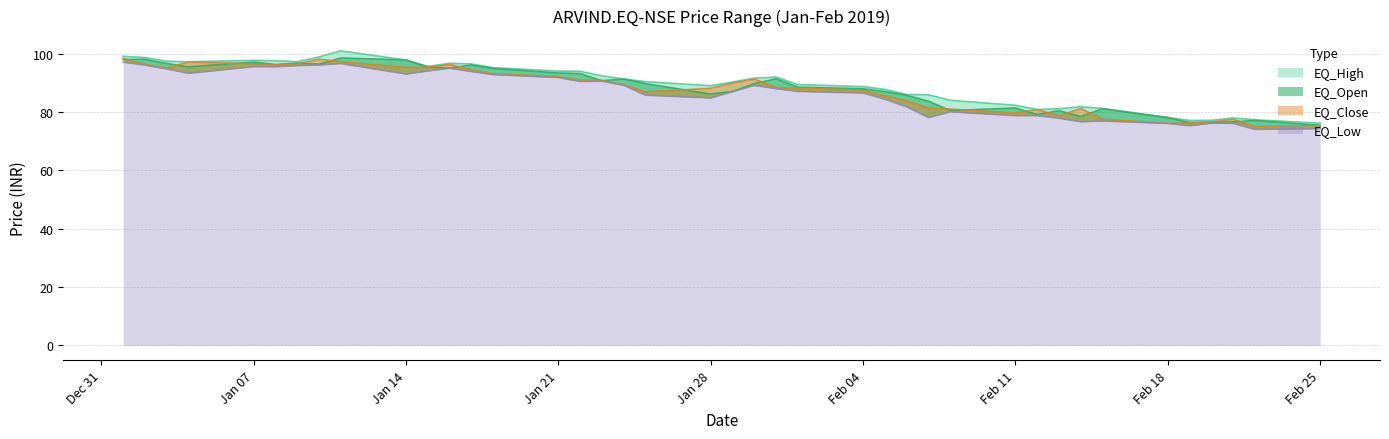

Reading right to left, list all the values displayed in this chart.

EQ_High: 76.2	77.3	78.0	77.2	77.1	78.2	81.2	81.8	81.1	80.8	82.3	84.0	85.9	86.0	87.8	88.7	89.4	92.0	91.6	90.2	89.0	90.4	91.3	92.4	94.0	94.0	95.2	96.5	96.7	95.6	97.8	101.0	98.8	97.2	97.5	97.7	97.2	97.4	98.7	99.1
EQ_Open: 75.4	77.1	76.6	76.5	76.4	78.0	81.1	78.4	80.5	79.1	81.3	80.5	83.7	85.7	87.0	88.0	88.5	91.3	89.7	87.0	86.2	89.7	91.3	90.7	93.2	93.3	94.9	96.1	95.0	95.4	97.8	98.5	96.3	96.8	96.2	97.1	95.5	96.6	98.0	98.0
EQ_Close: 75.3	75.0	77.5	76.6	76.2	76.1	77.5	81.2	78.7	80.8	79.7	81.0	81.3	83.8	85.5	87.5	88.2	88.4	91.3	89.9	88.1	86.9	89.3	90.8	90.9	92.1	93.0	94.5	96.3	95.3	95.3	97.2	98.1	96.5	96.1	96.5	97.1	95.1	96.3	98.3
EQ_Low: 74.3	74.0	76.1	76.2	75.3	76.1	76.9	76.7	77.8	78.8	78.8	80.0	78.1	81.8	84.3	86.5	87.0	88.0	89.1	87.0	84.8	85.8	89.2	90.5	90.5	91.8	92.8	93.8	95.0	94.0	93.0	96.6	96.1	95.9	95.5	95.5	93.2	94.8	96.0	97.0